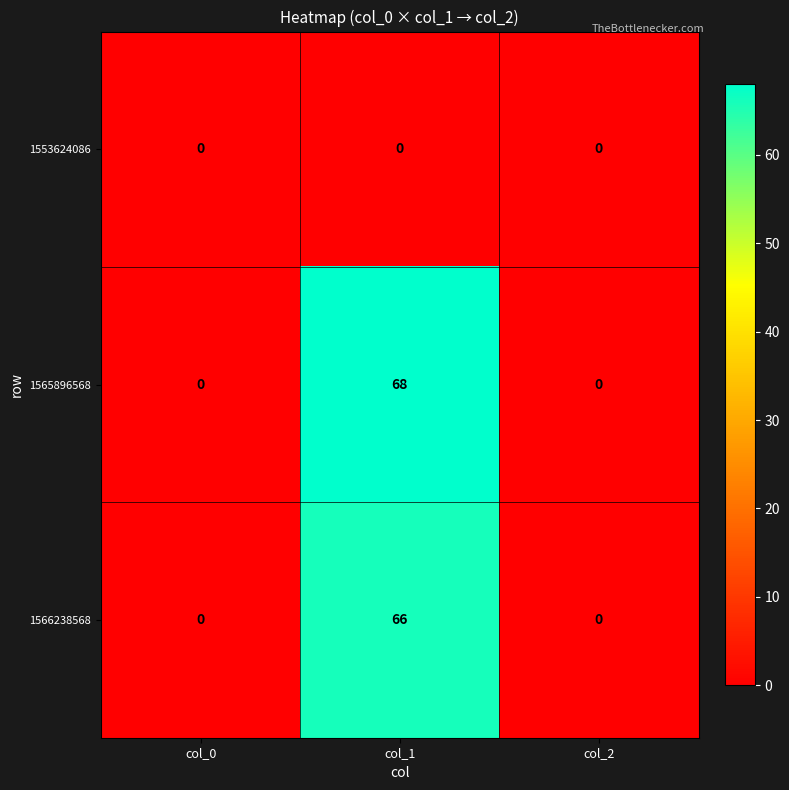

Between col_1 and col_2, which series saw the biggest shift?

1565896568